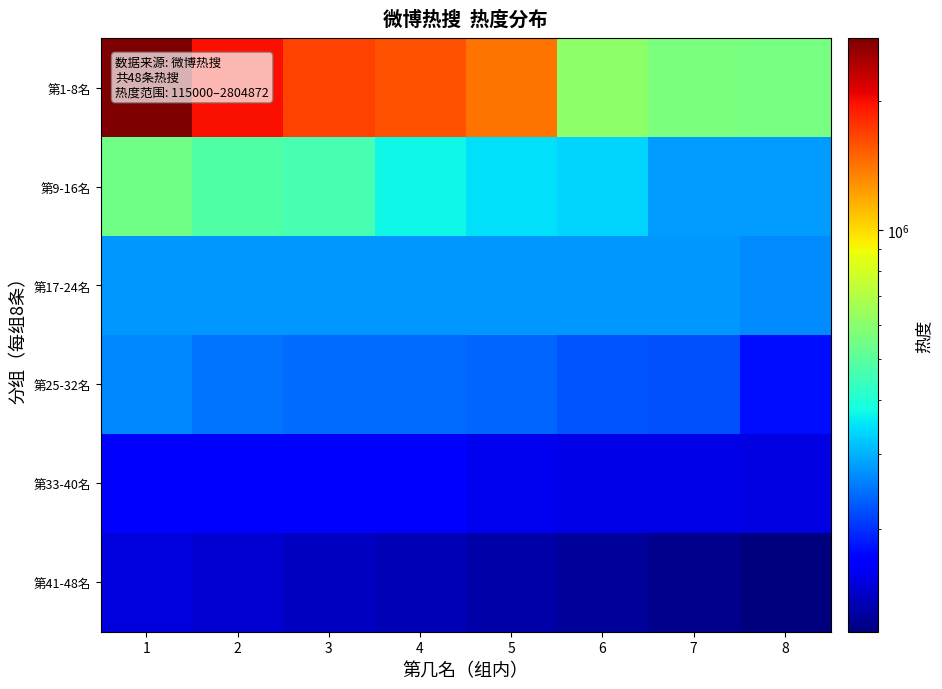

Reading left to right, transcribe all the data shown in this chart.

第1-8名: 1=2804872	2=1997493	3=1677218	4=1592402	5=1425684	6=611885	7=565738	8=556081
第9-16名: 1=546936	2=479148	3=460078	4=372768	5=346741	6=335683	7=279125	8=279050
第17-24名: 1=278888	2=278625	3=278458	4=278202	5=278102	6=277852	7=277828	8=266597
第25-32名: 1=262149	2=248343	3=242309	4=240144	5=234649	6=225435	7=221396	8=179524
第33-40名: 1=171603	2=169890	3=168971	4=167273	5=157175	6=153444	7=153277	8=152424
第41-48名: 1=150000	2=145000	3=140000	4=135000	5=130000	6=125000	7=120000	8=115000